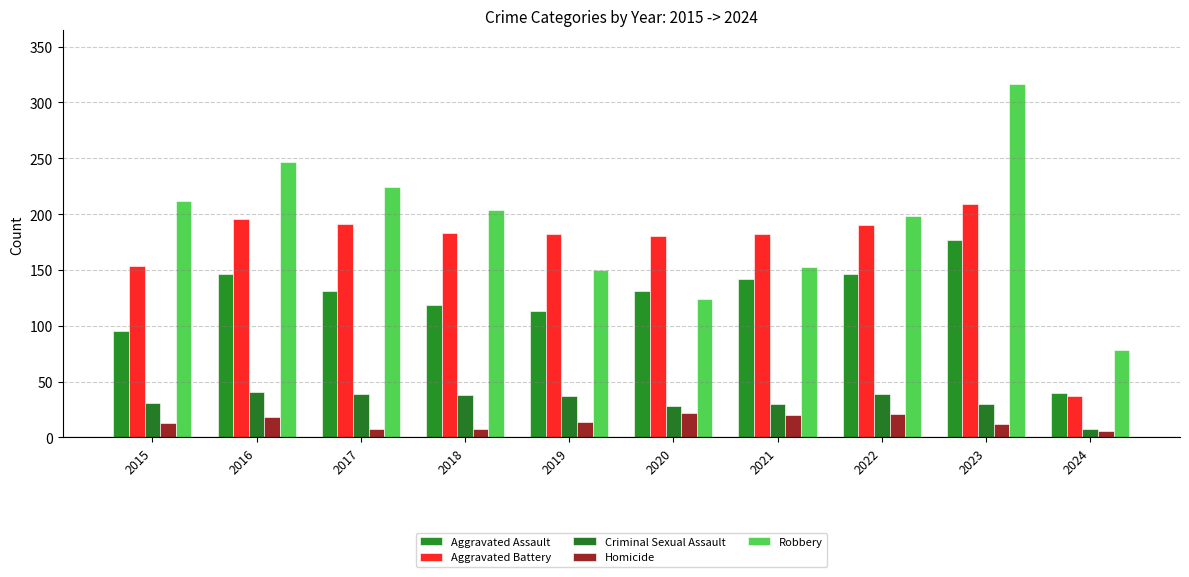

The value of Criminal Sexual Assault at 2016 is 41. True or false?

True